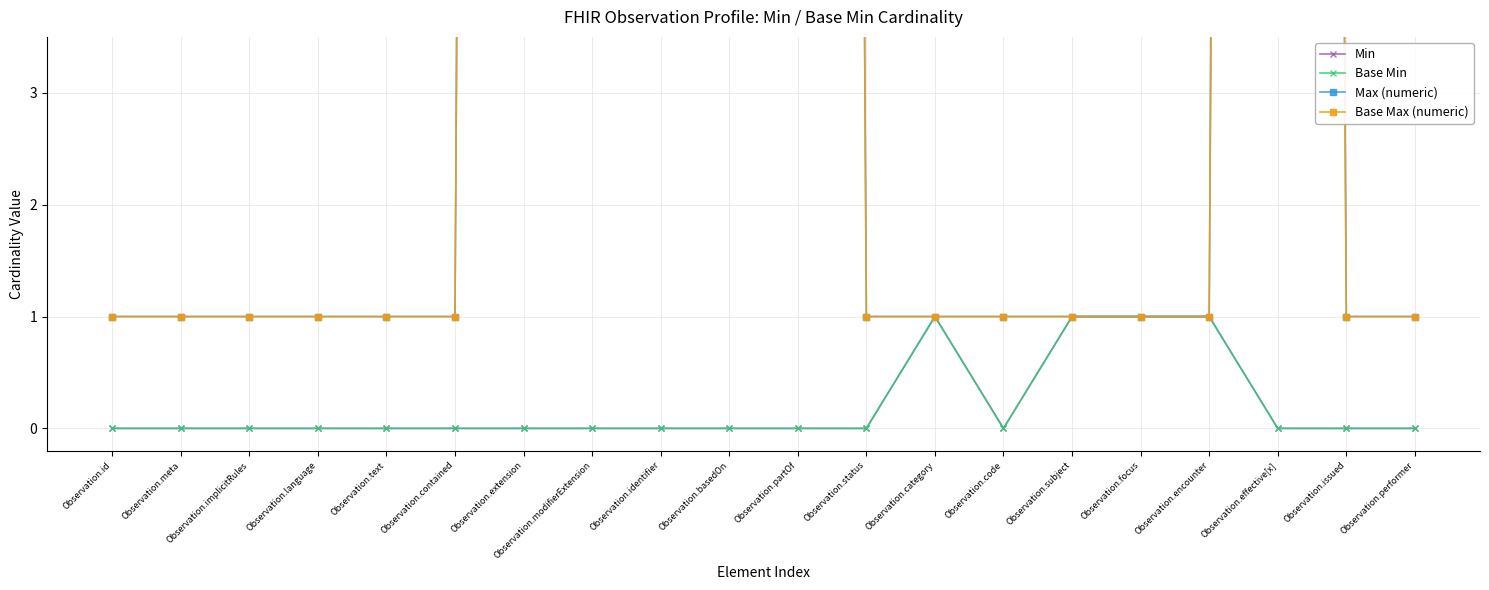

The value of Min at Observation.performer is 0. True or false?

True